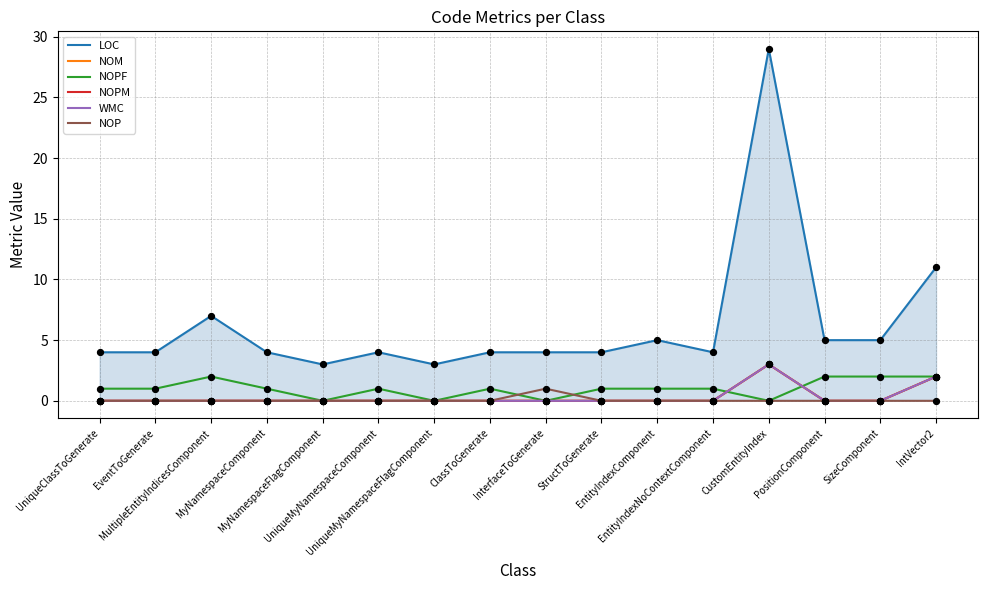

Does the chart have visible grid lines?

Yes